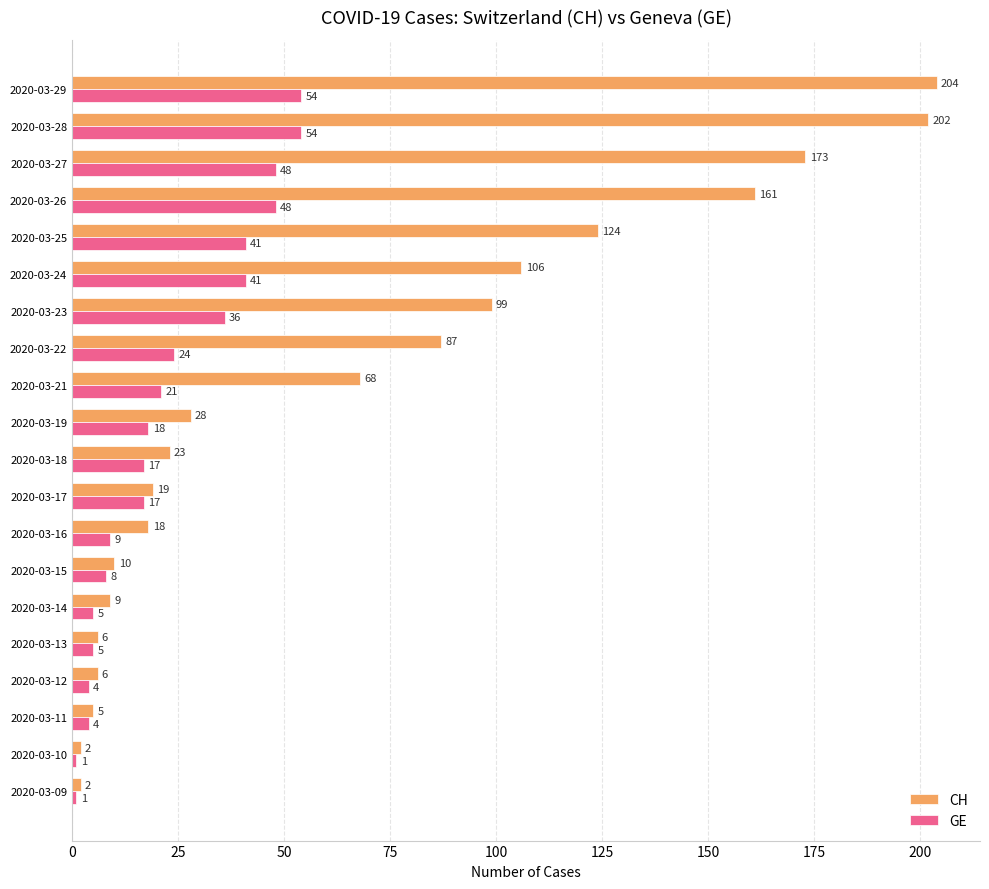

At how many categories does at least one series exceed 170?

3